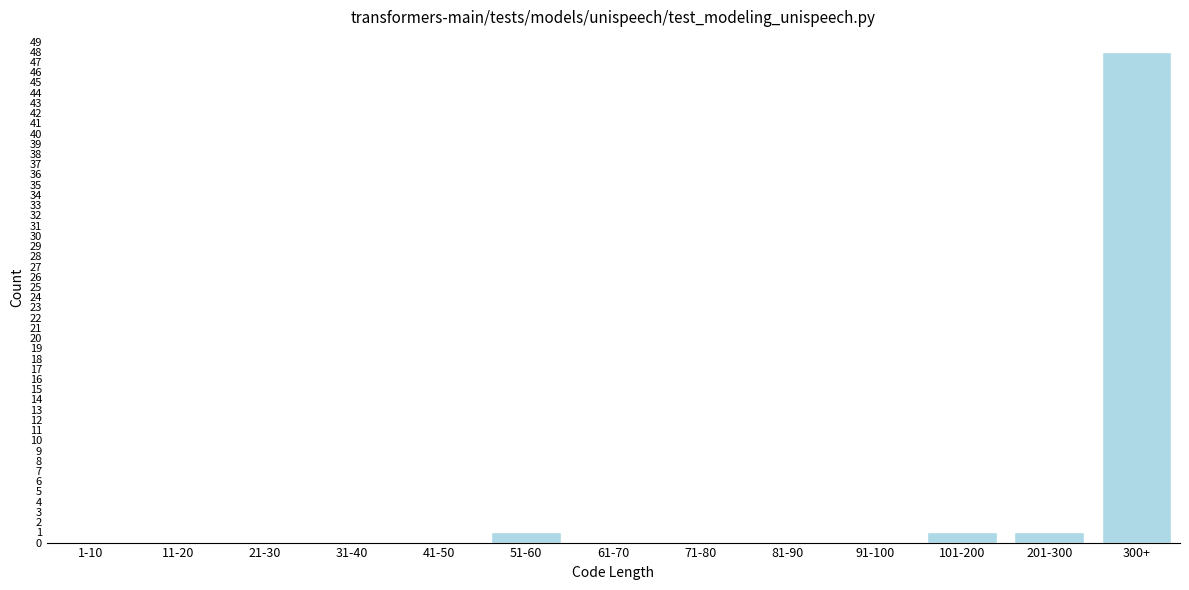

Reading right to left, transcribe all the data shown in this chart.

300+=48	201-300=1	101-200=1	91-100=0	81-90=0	71-80=0	61-70=0	51-60=1	41-50=0	31-40=0	21-30=0	11-20=0	1-10=0